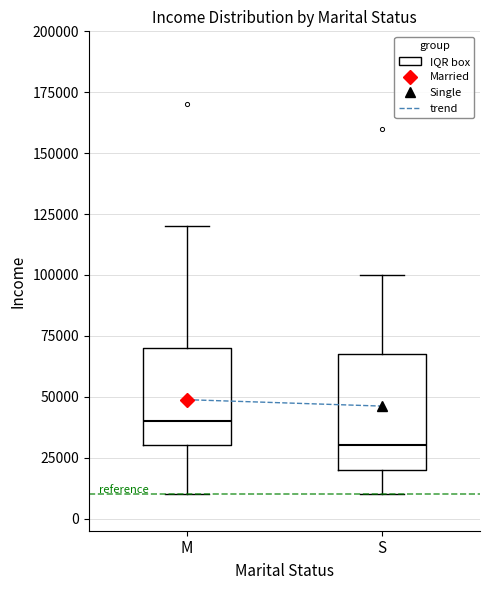

Reading left to right, read every box against the y-axis: the position of its median line, the range the box covers, and the ends of its whiskers. The values are not printed on the chart, so give them approximately, as read against the axis.

M: median 40000, box 30000 to 70000, whiskers 10000 to 120000
S: median 30000, box 20000 to 70000, whiskers 10000 to 100000